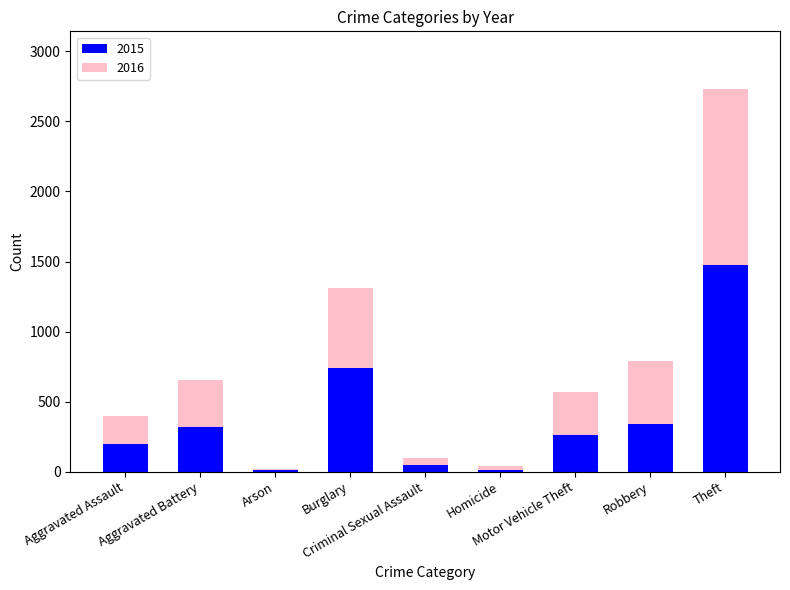

What are all the series names shown in the legend?

2015, 2016